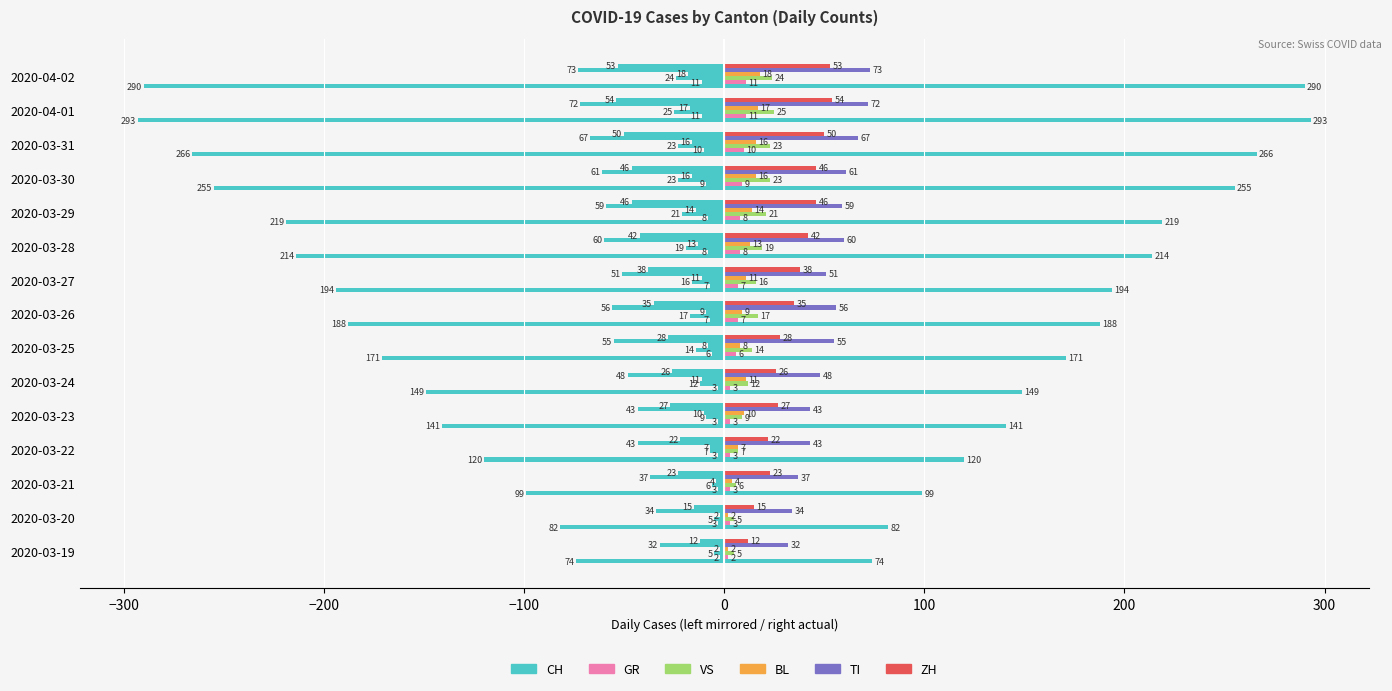

How many distinct data groups are displayed?

6